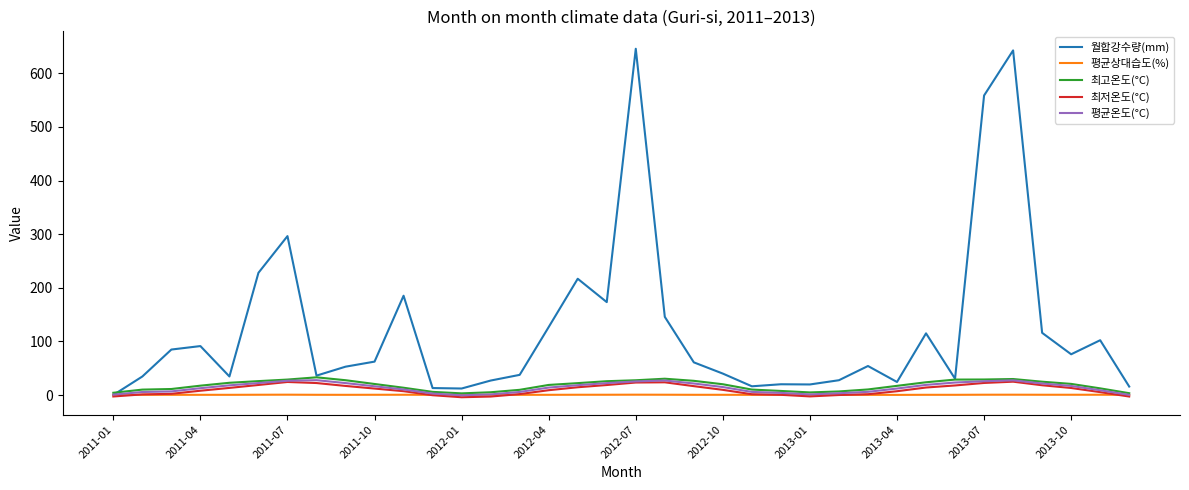

What is the maximum value for 최저온도(°C)?

25.1